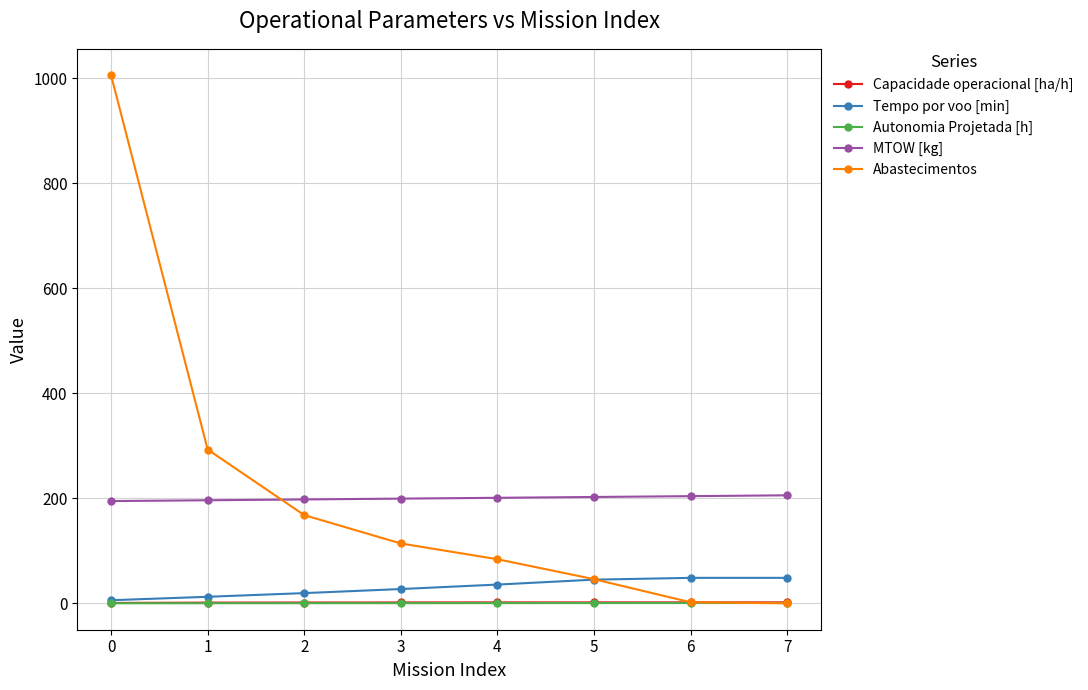

Which series has the largest range (max minus min)?

Abastecimentos